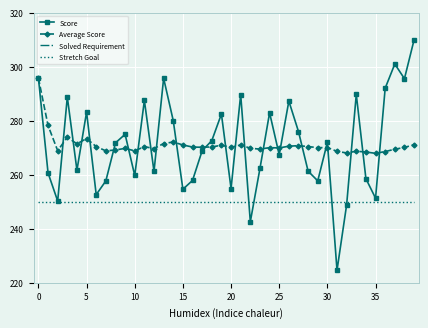

Which series changed the most between 24 and 28?

Score